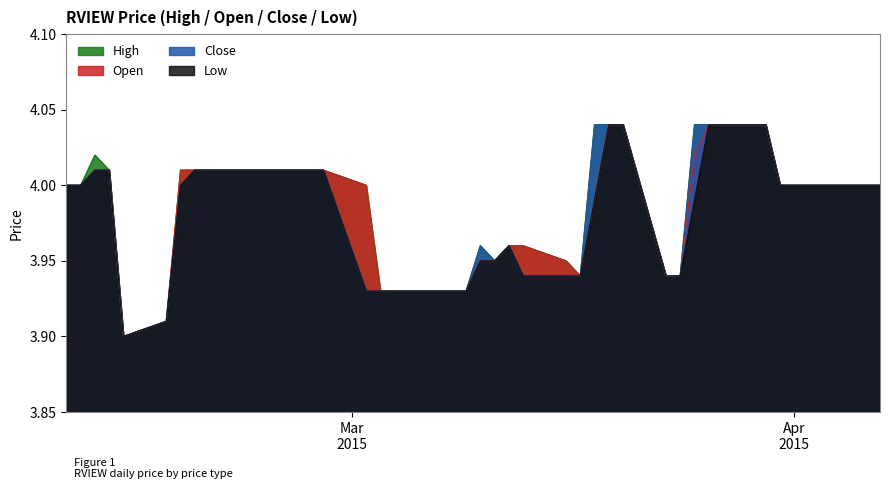

Is the value of close at 2015-03-24 greater than the value of low at 2015-03-02?

Yes